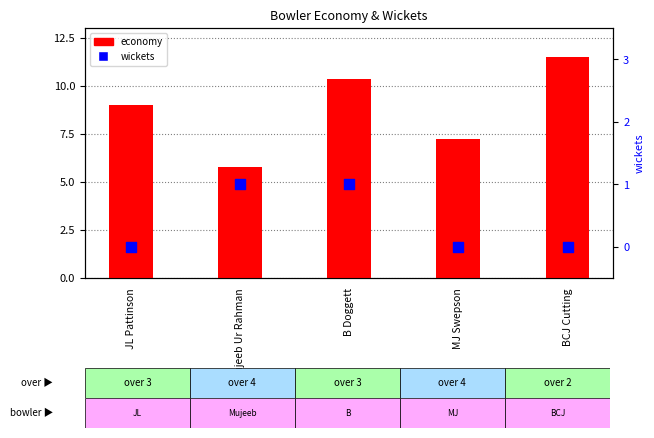

What are all the series names shown in the legend?

economy, wickets